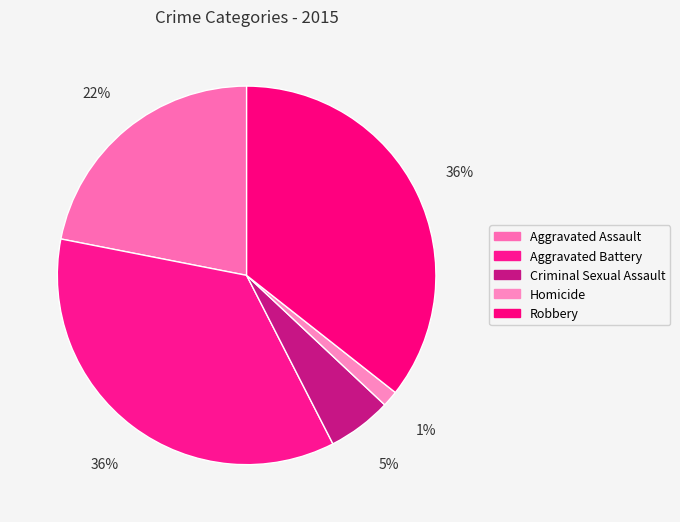

What percentage is the Criminal Sexual Assault slice, to the nearest percent?

5%